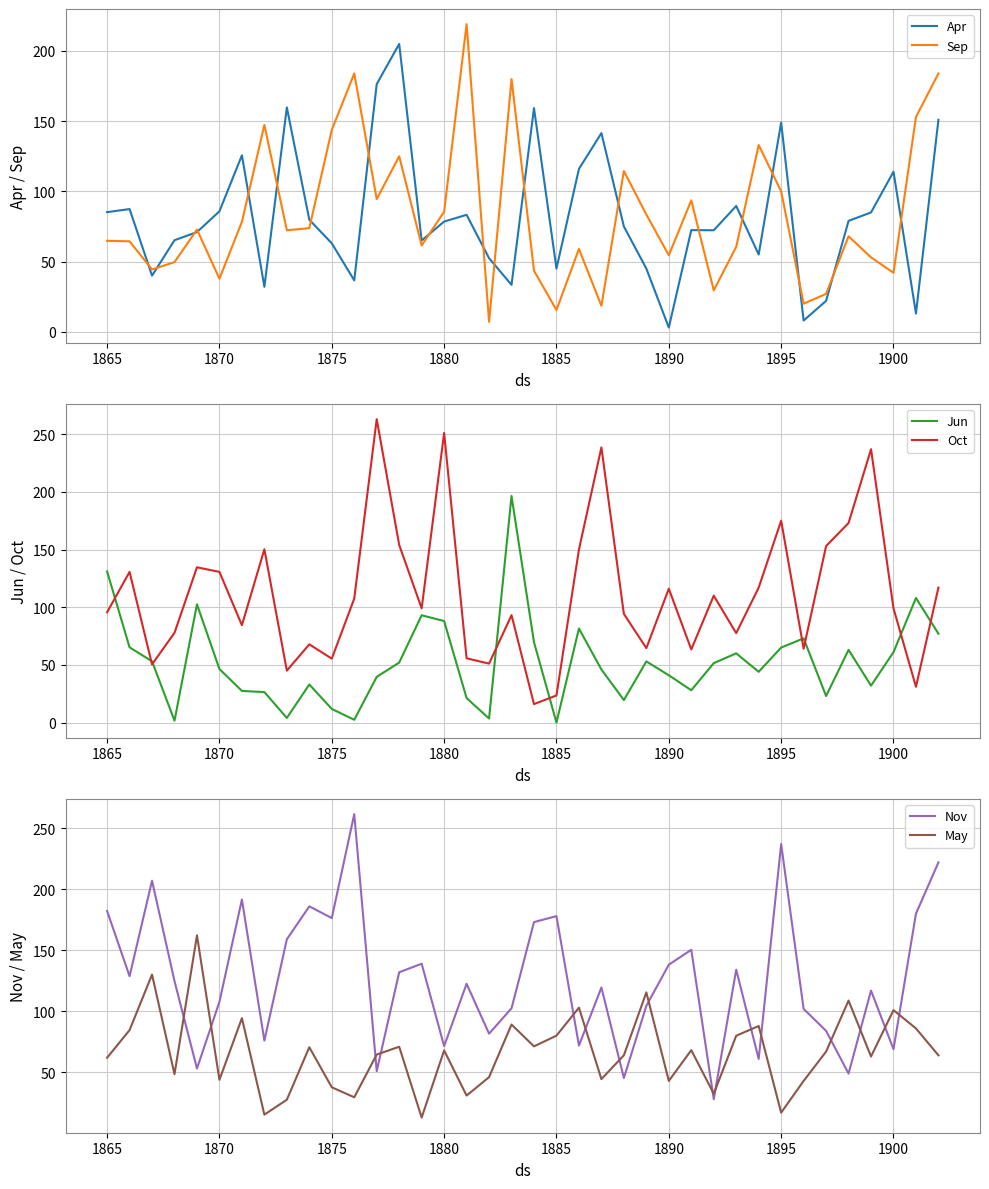

How many data points does each series have?

38